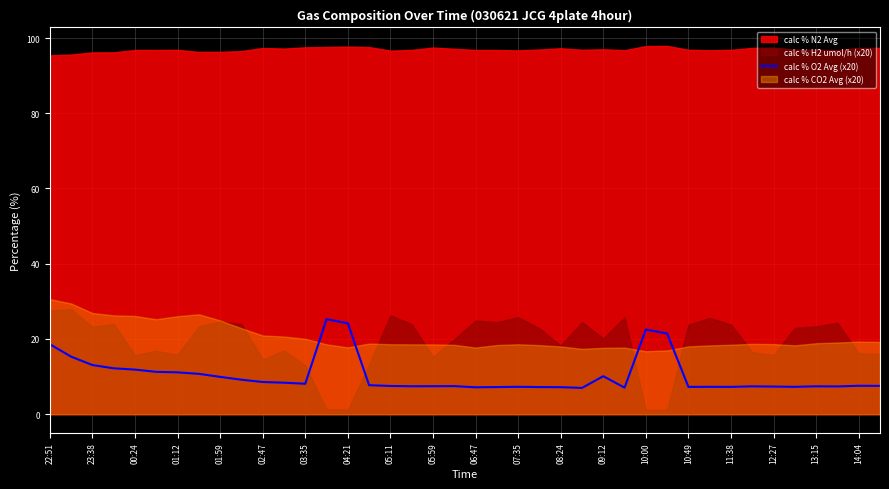

Is it true that the value at 35 is 3.7?

False